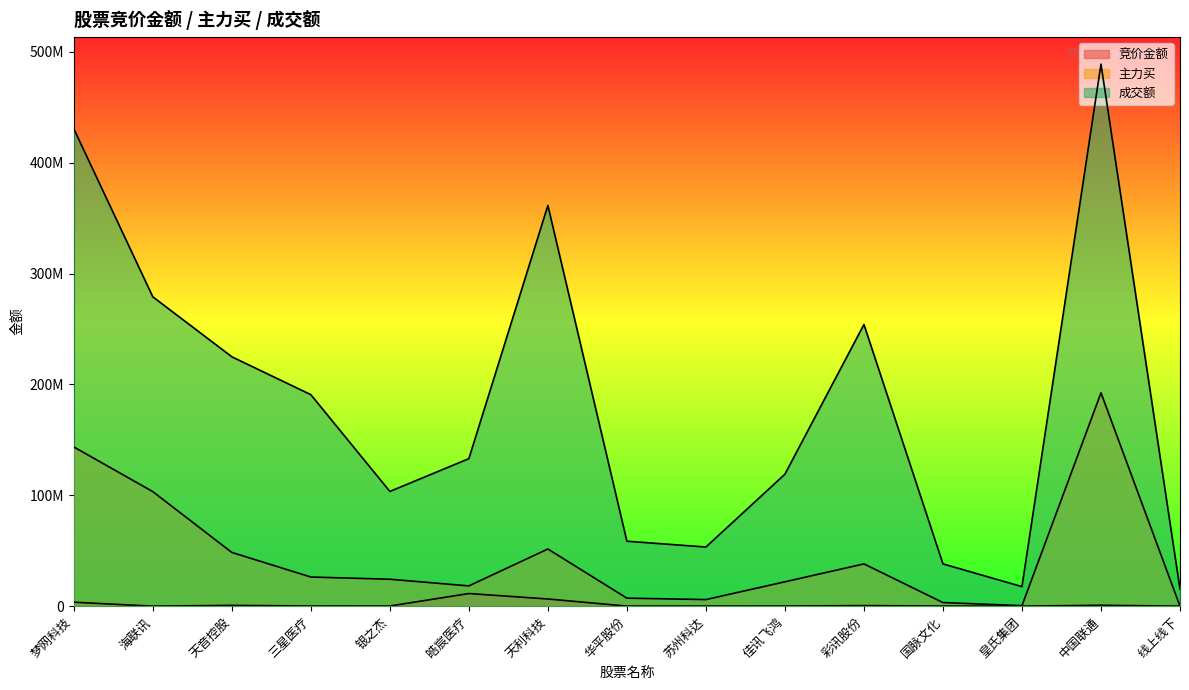

Rank the series by their maximum value, from highest to lowest.

成交额, 主力买, 竞价金额